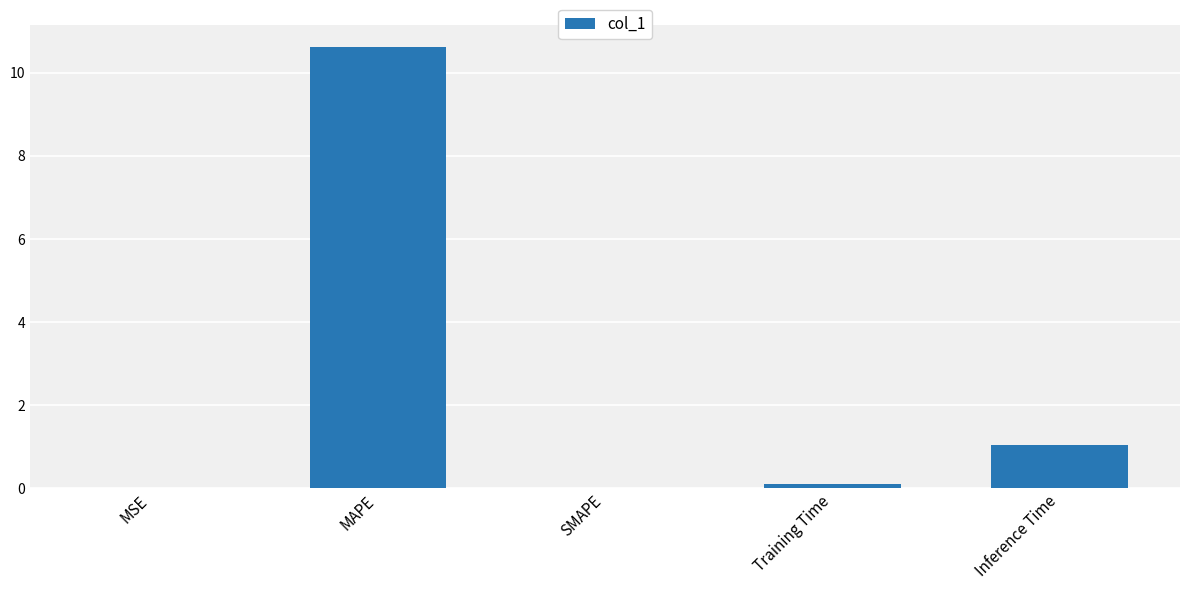

At which category does the chart reach its peak across all series?

MAPE